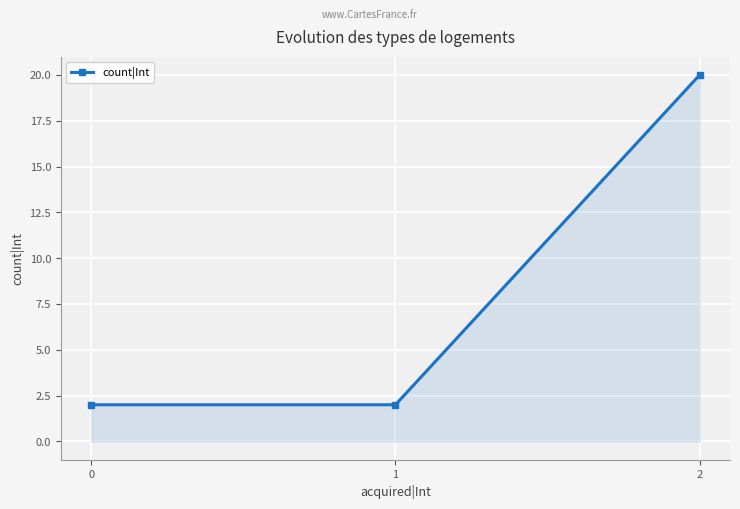

What is the ratio of the value at 2 to the value at 0?

10.0